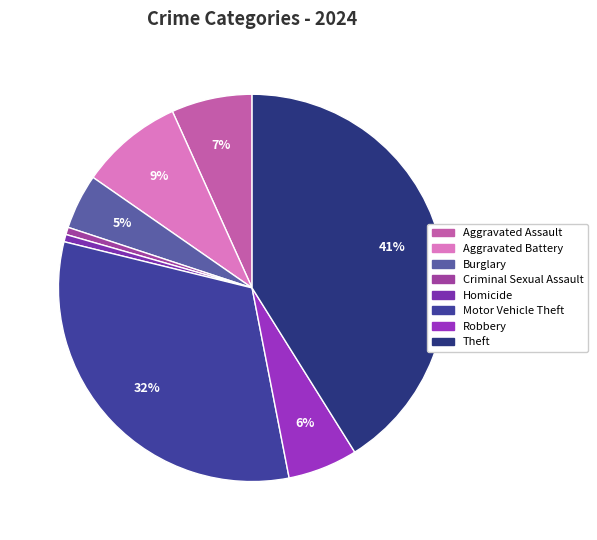

Count the number of slices in the pie.

8